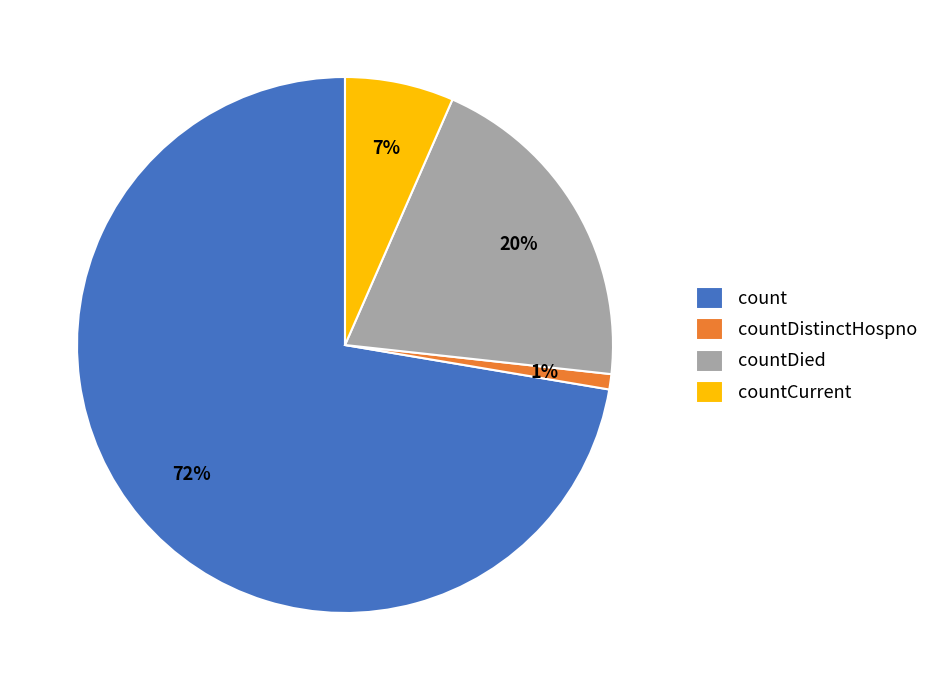

To the nearest percent, what is the combined percentage of countCurrent and count?

79%